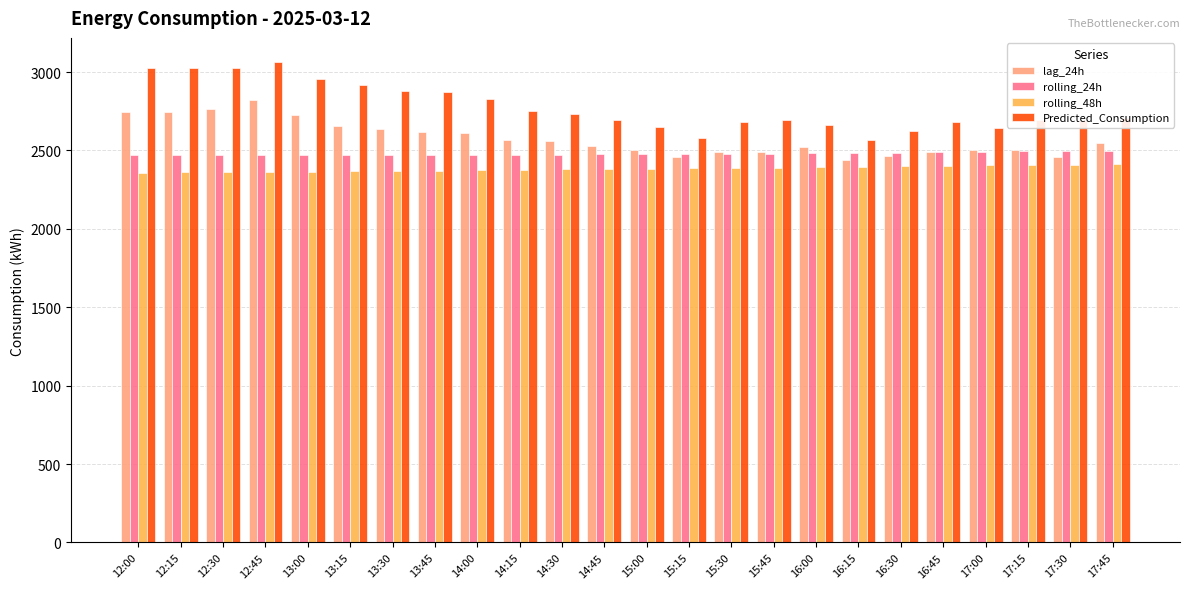

What is the maximum value for rolling_24h?

2498.6